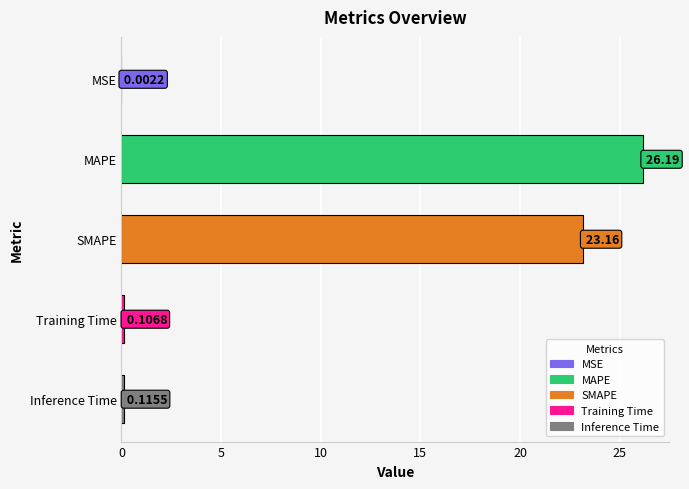

What is the sum of all values?

49.6